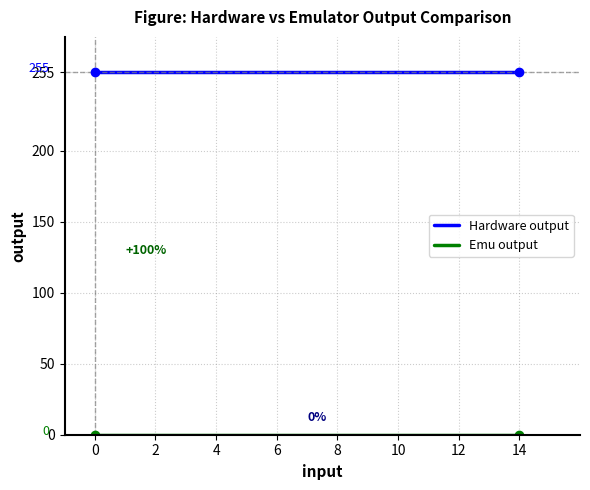

Which series has the largest total across all categories?

Hardware output